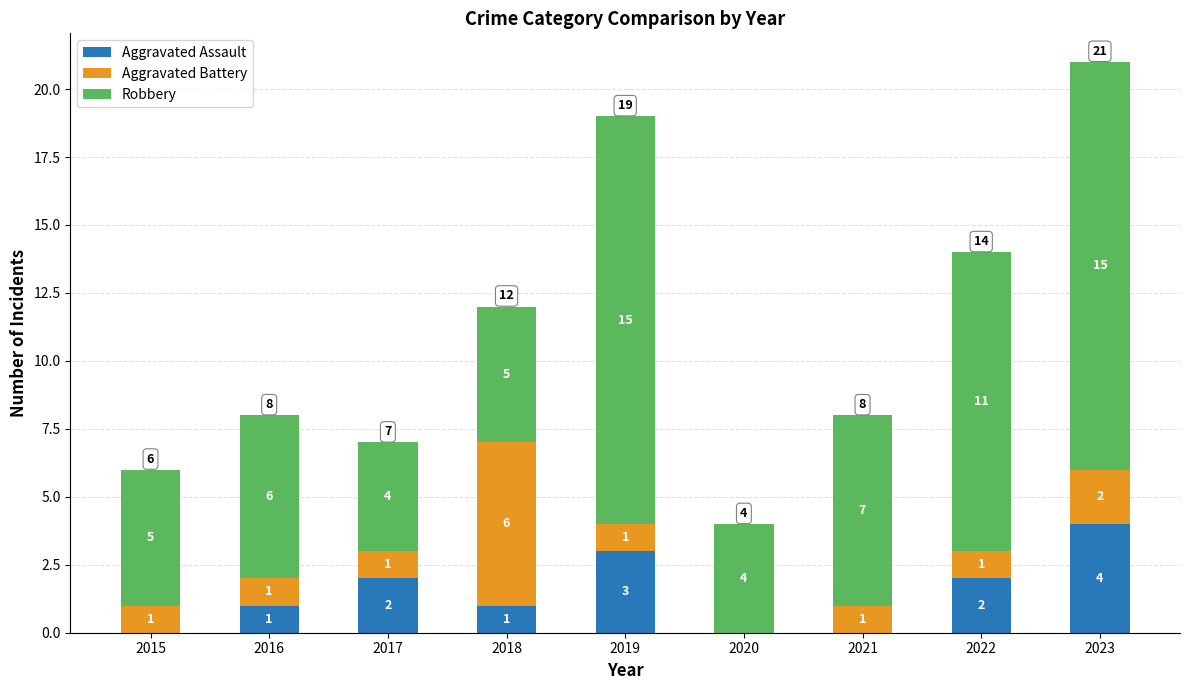

The Aggravated Assault series shows 1 at 2018. True or false?

True